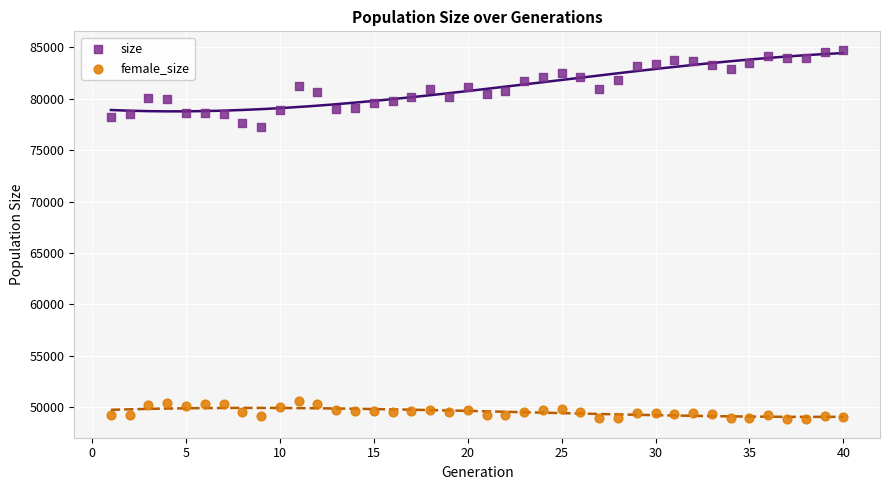

What are all the series names shown in the legend?

size, female_size